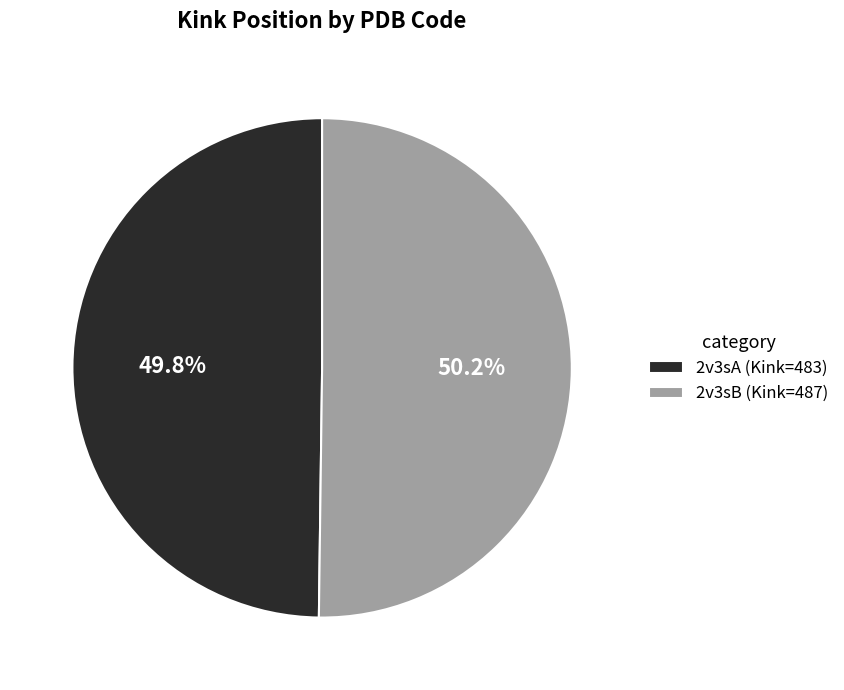

To the nearest percent, what is the combined percentage of 2v3sA and 2v3sB?

100%